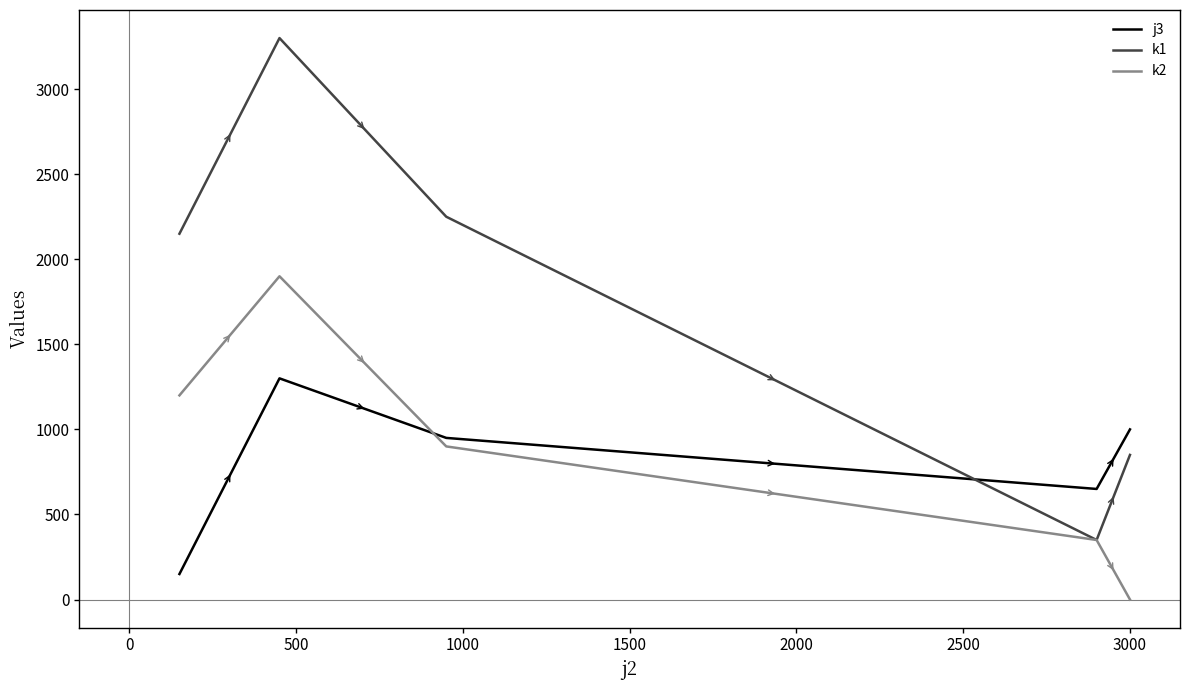

How many interior local valleys does the k1 series have?

1